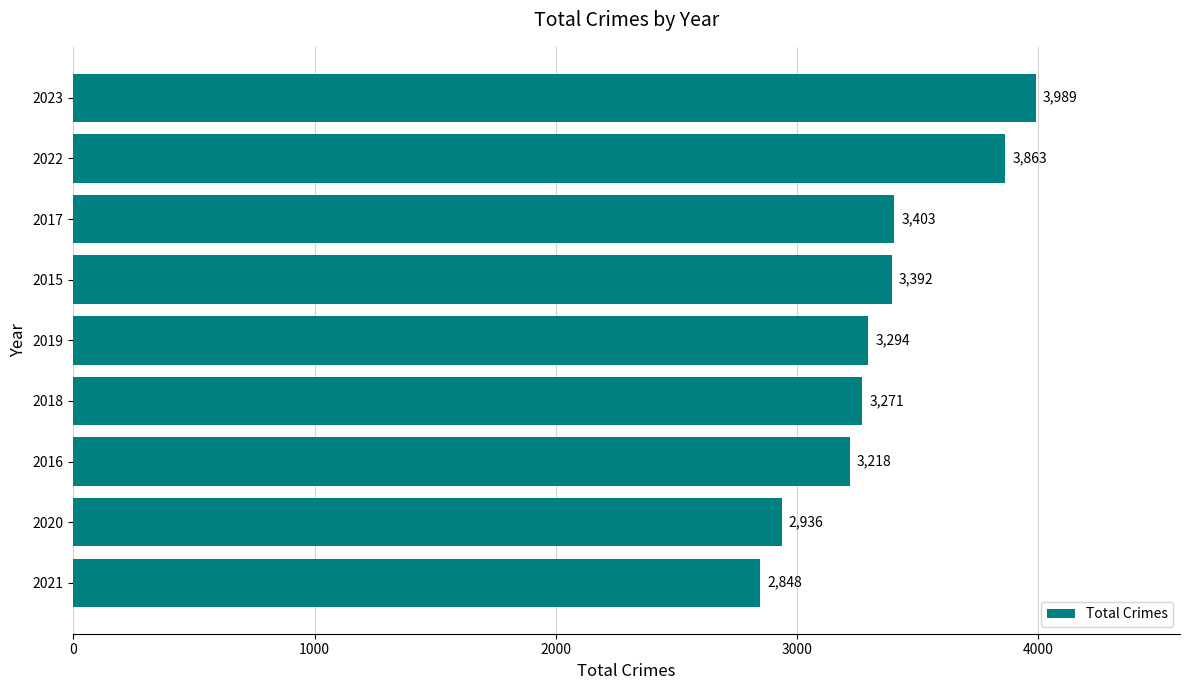

What is the maximum value shown in the chart?

3989